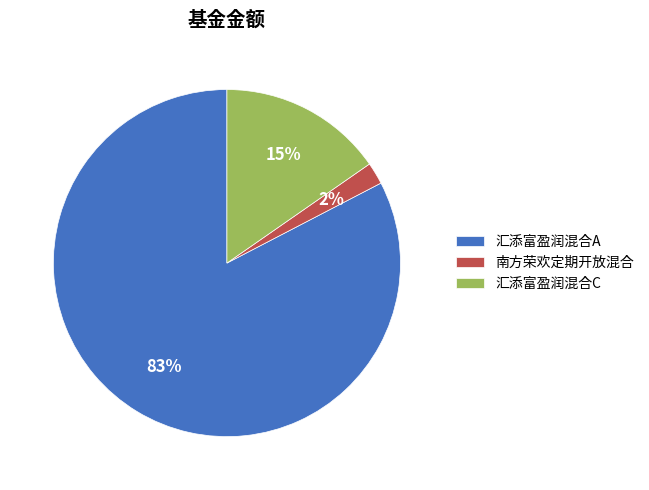

Is it true that 汇添富盈润混合A is 83% of the pie?

True